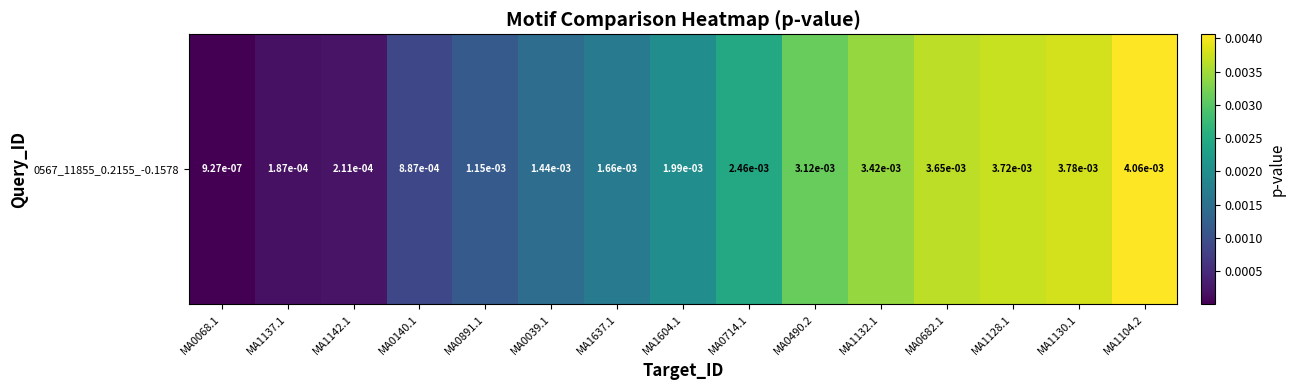

Is it true that the value at MA1137.1 is 0.0?

False